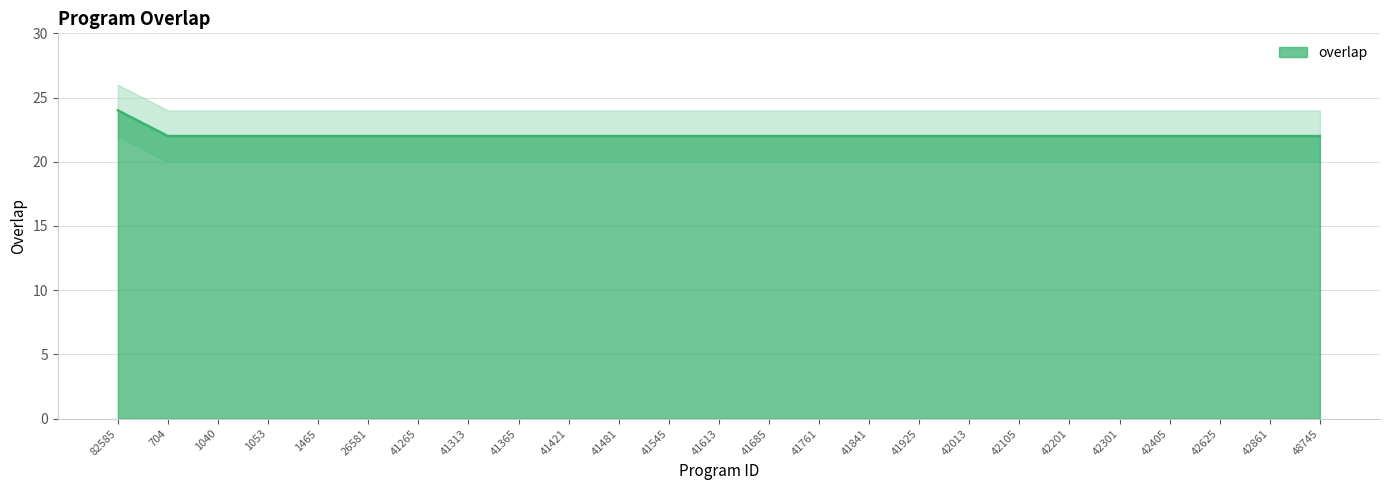

What position from the right is 42201?

6